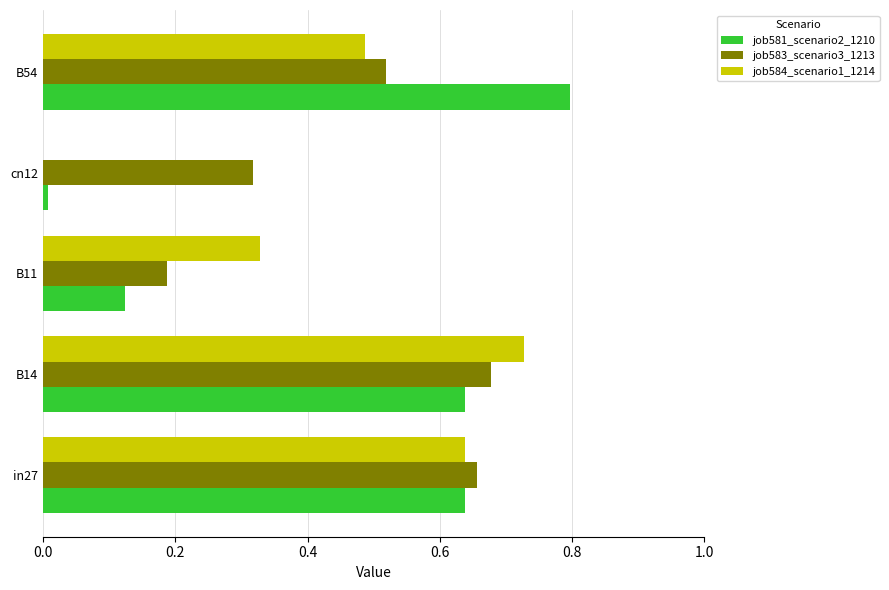

At which category is the sum across all series the highest?

B14